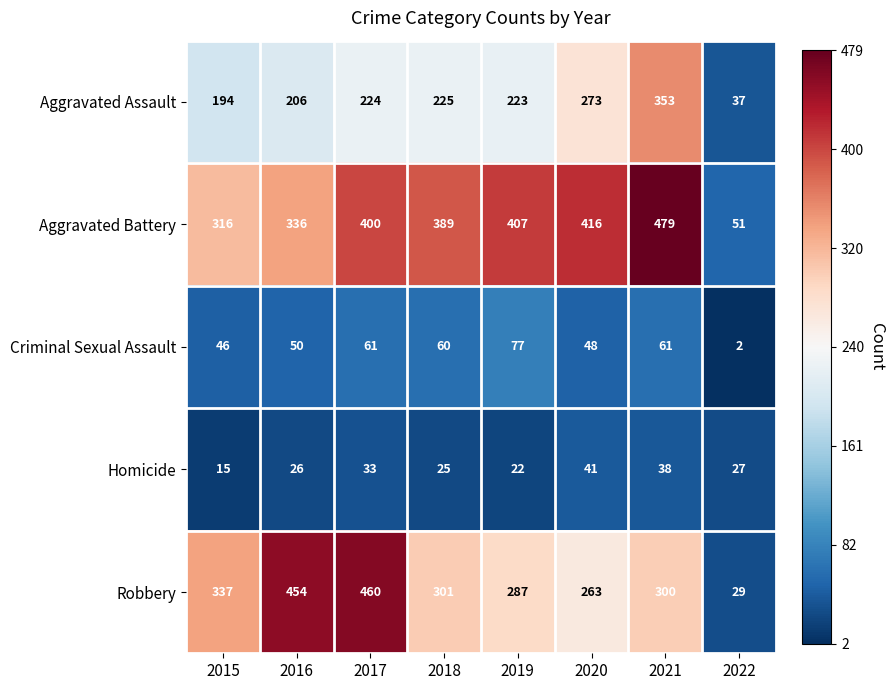

List the series in order of their peak value, highest first.

Aggravated Battery, Robbery, Aggravated Assault, Criminal Sexual Assault, Homicide